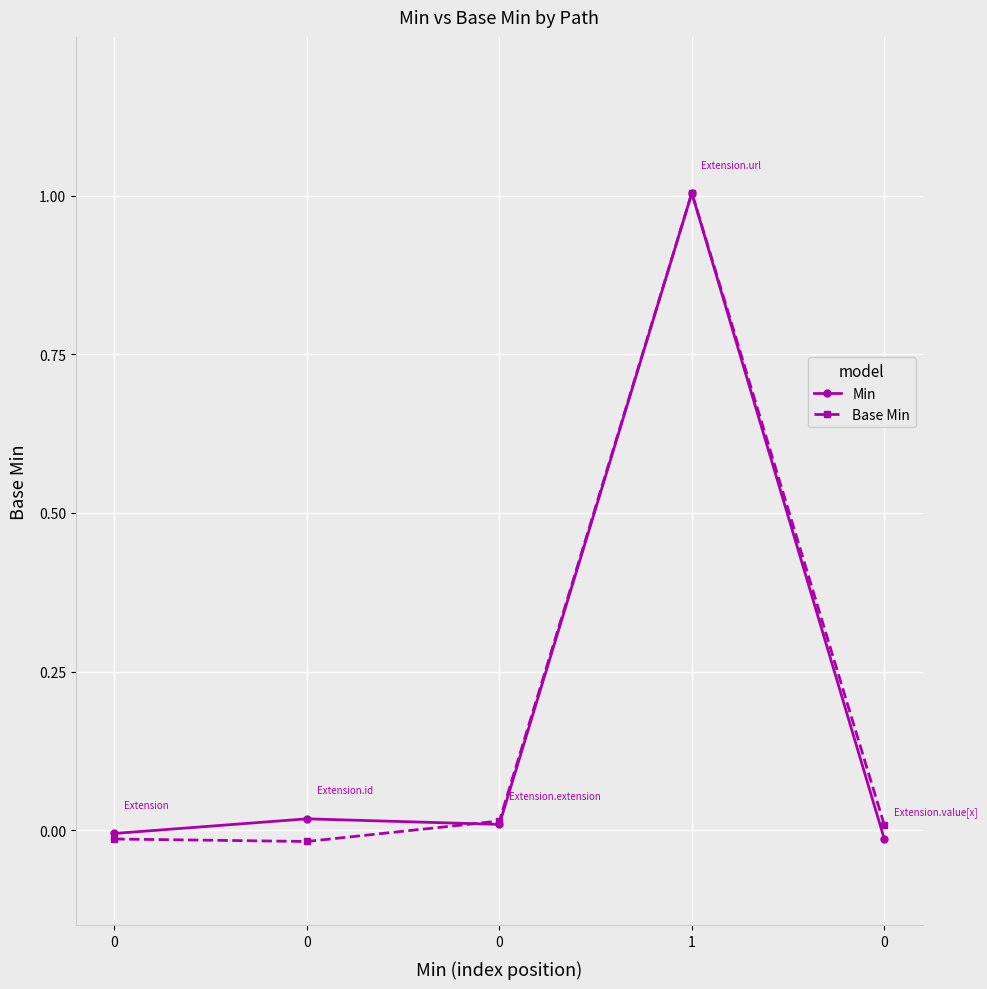

The value of Base Min at 0 is -0.0. True or false?

False